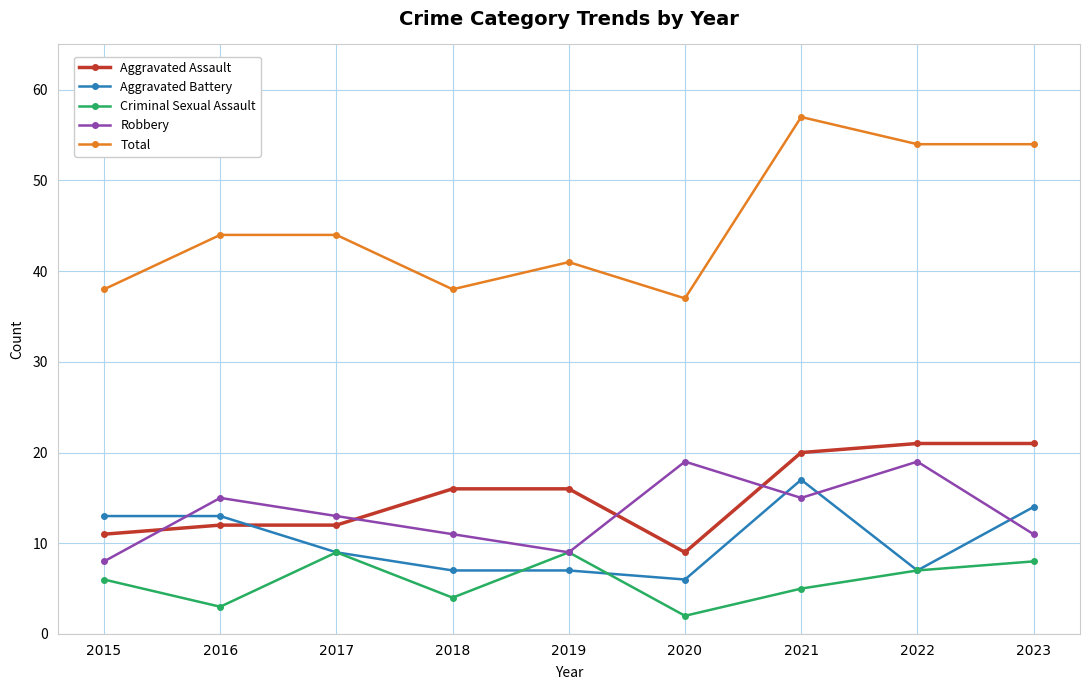

How many categories are shown in the chart?

9